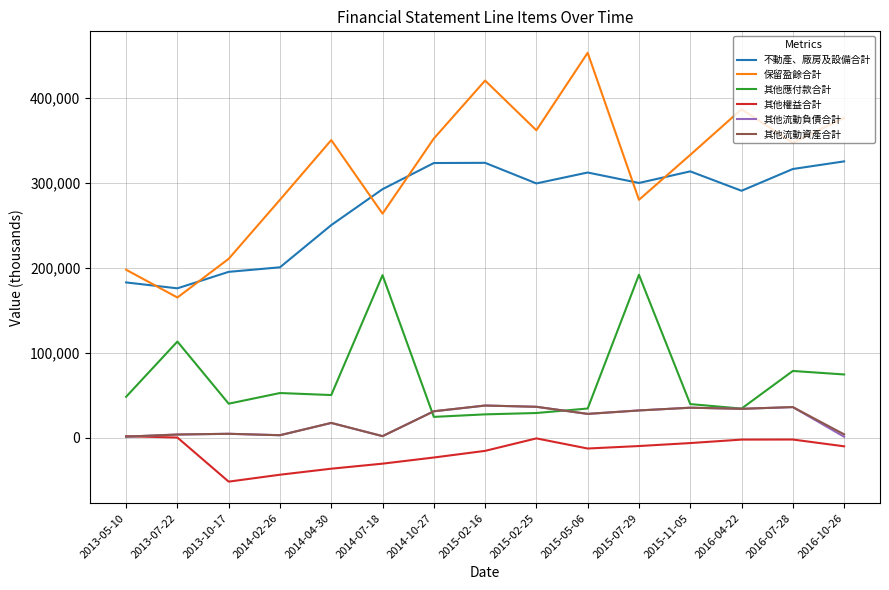

Which series has the largest range (max minus min)?

保留盈餘合計